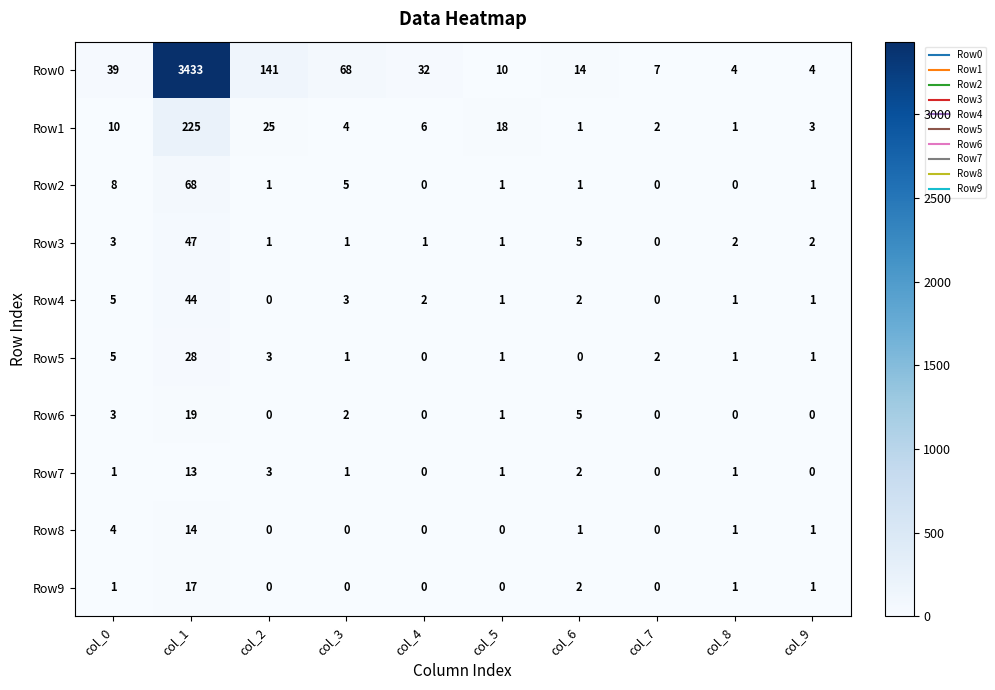

At which category is the sum across all series the highest?

col_1